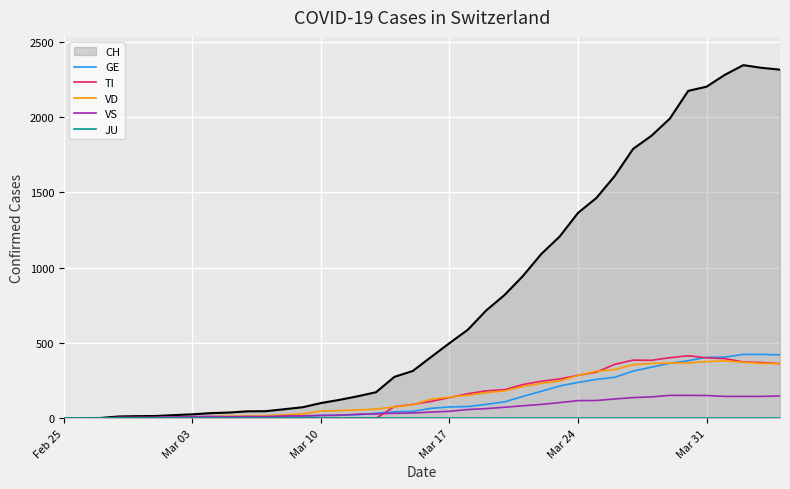

After their last crossing, which series has the higher values: GE or VS?

GE